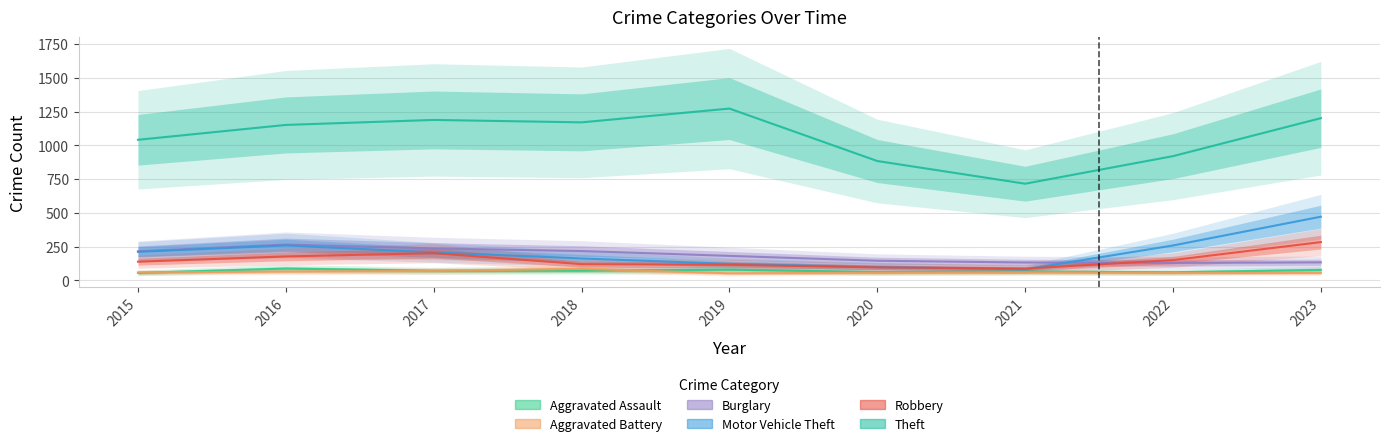

Which series has the largest total across all categories?

Theft